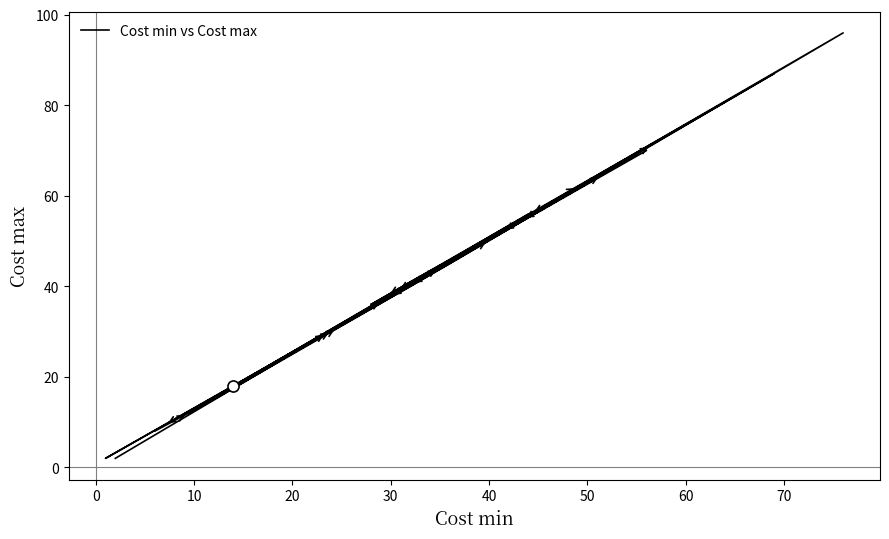

True or false: there are more than 2 points higher than both neighbors.

True